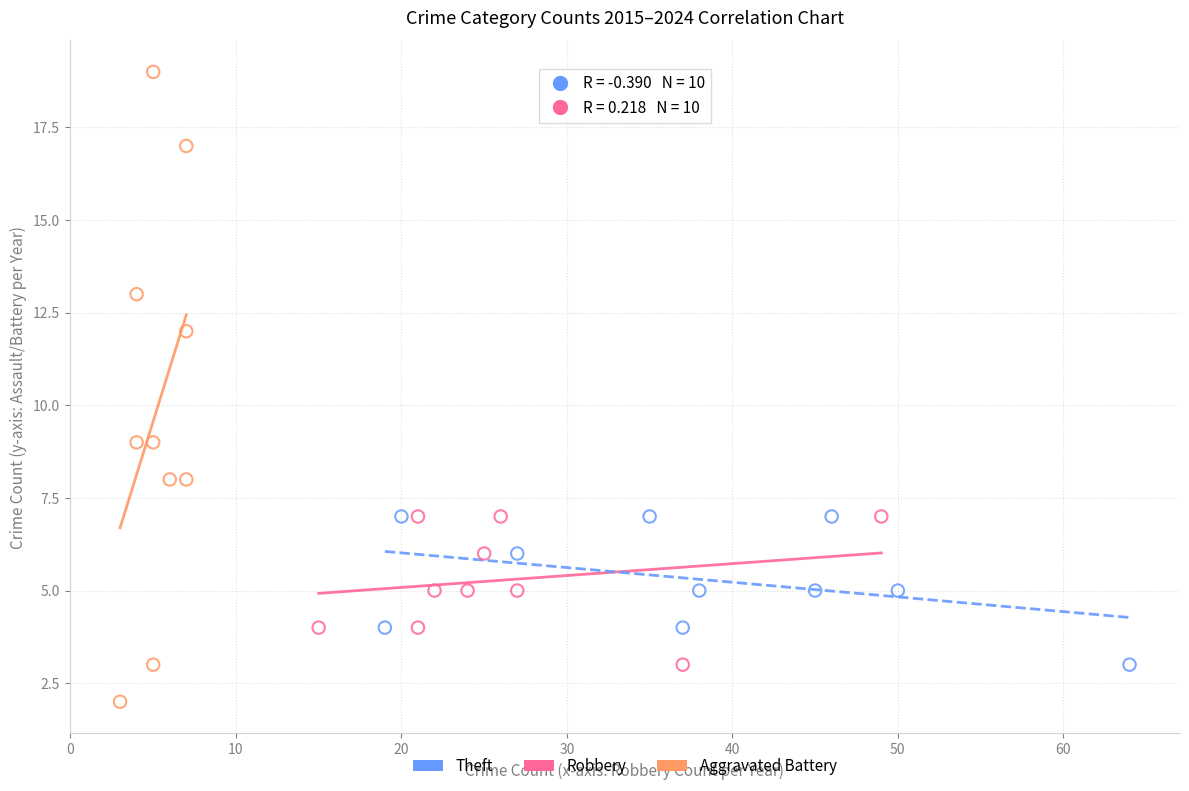

Which series reaches the maximum Y coordinate?

Aggravated Battery